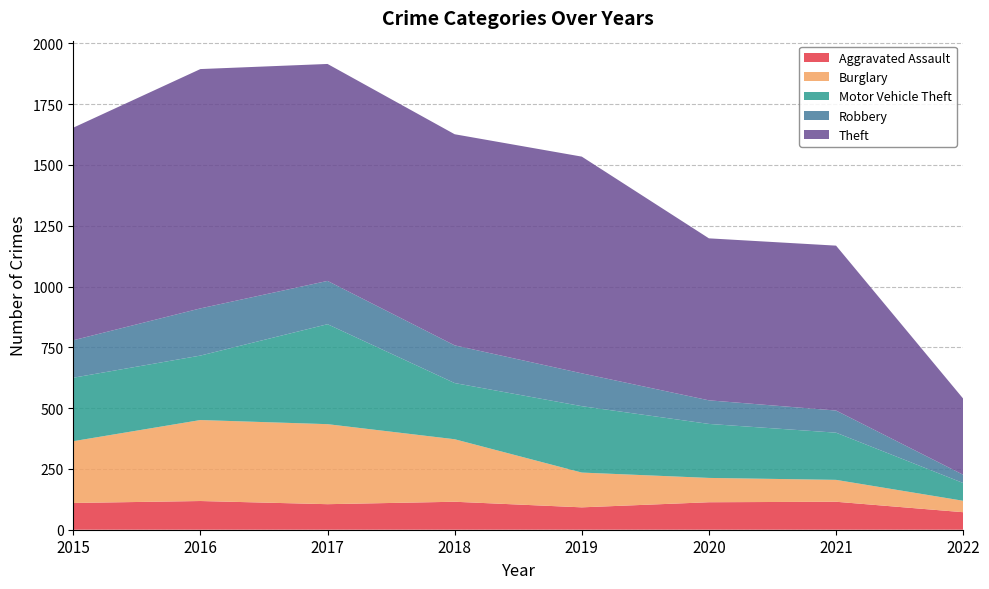

Reading left to right, what are all the values shown in this chart?

Aggravated Assault: 2015=110	2016=118	2017=105	2018=115	2019=92	2020=113	2021=115	2022=72
Burglary: 2015=254	2016=333	2017=329	2018=257	2019=143	2020=100	2021=90	2022=47
Motor Vehicle Theft: 2015=261	2016=265	2017=411	2018=231	2019=273	2020=222	2021=194	2022=73
Robbery: 2015=154	2016=194	2017=178	2018=155	2019=135	2020=97	2021=91	2022=34
Theft: 2015=874	2016=984	2017=892	2018=868	2019=891	2020=666	2021=678	2022=313